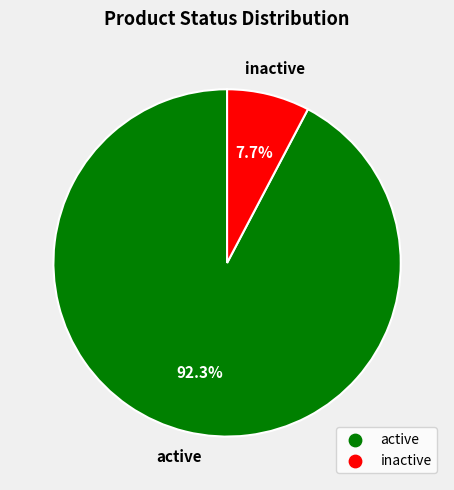

Between active and inactive, which is larger?

active